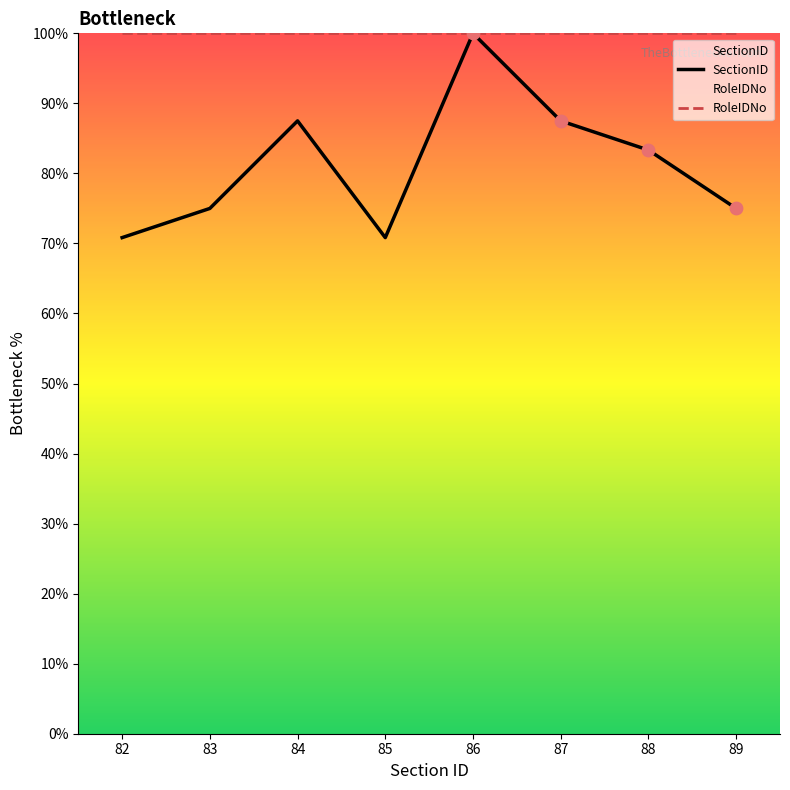

Which series has the largest total across all categories?

RoleIDNo